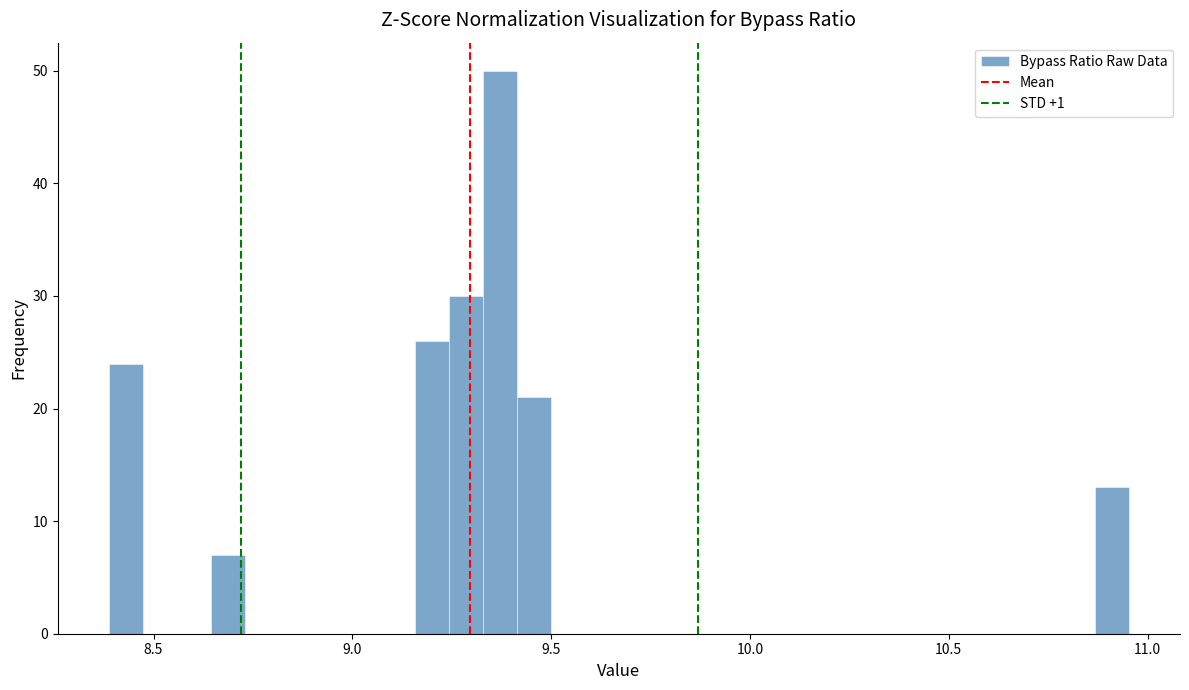

Around what value on the x-axis is the tallest bar? Give the approximate position of its centre, as read against the axis.

9.35